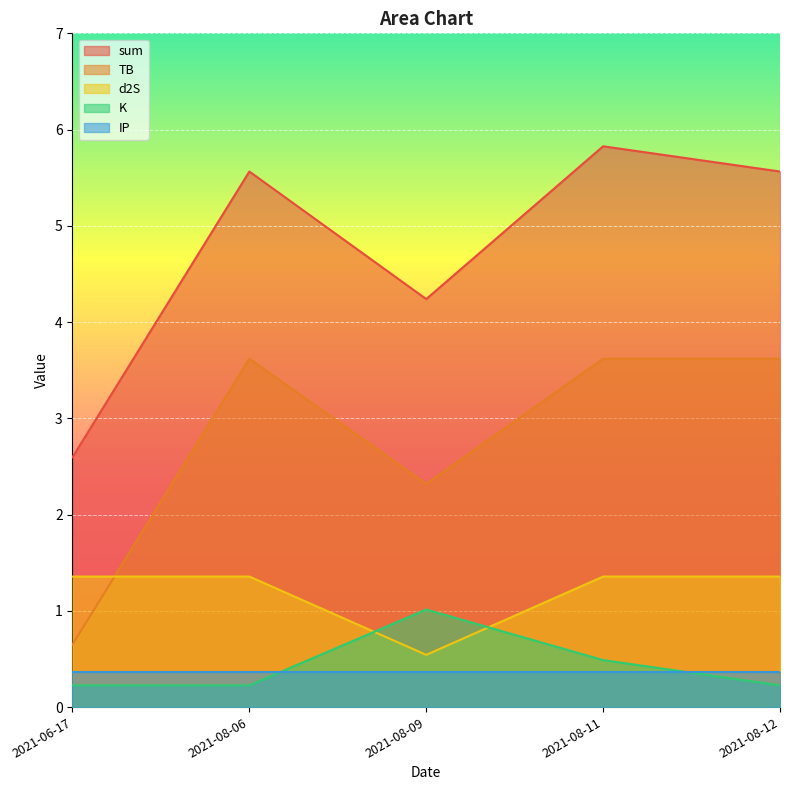

What is the value of the sum point at the 1st from the left?

2.6